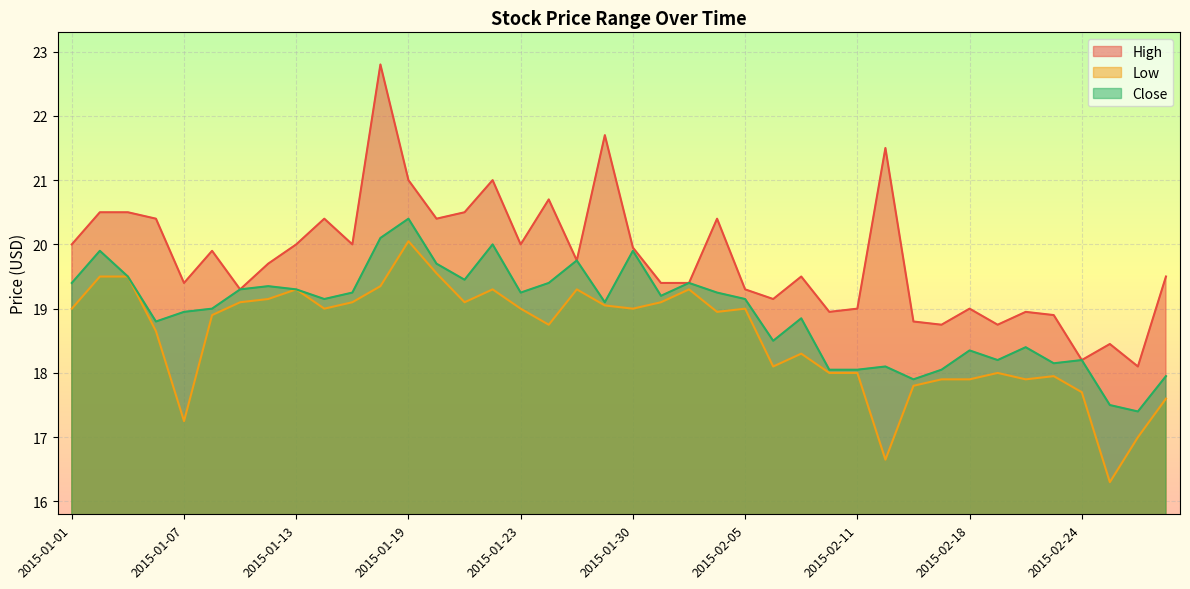

Where is the first local maximum for Low?

2015-01-13